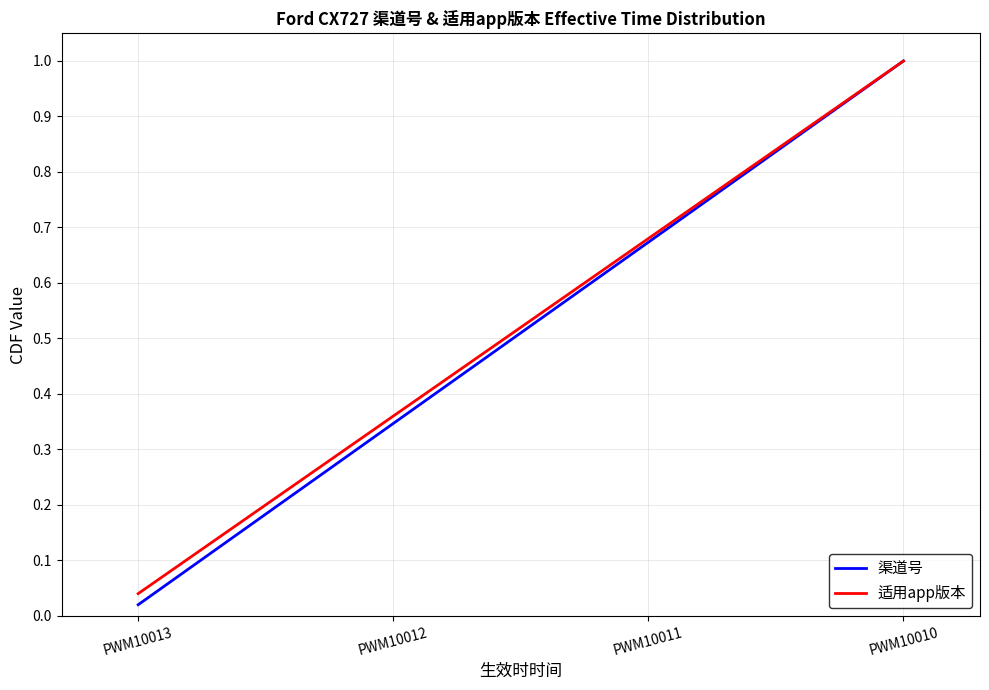

At which category does the chart reach its peak across all series?

PWM10010